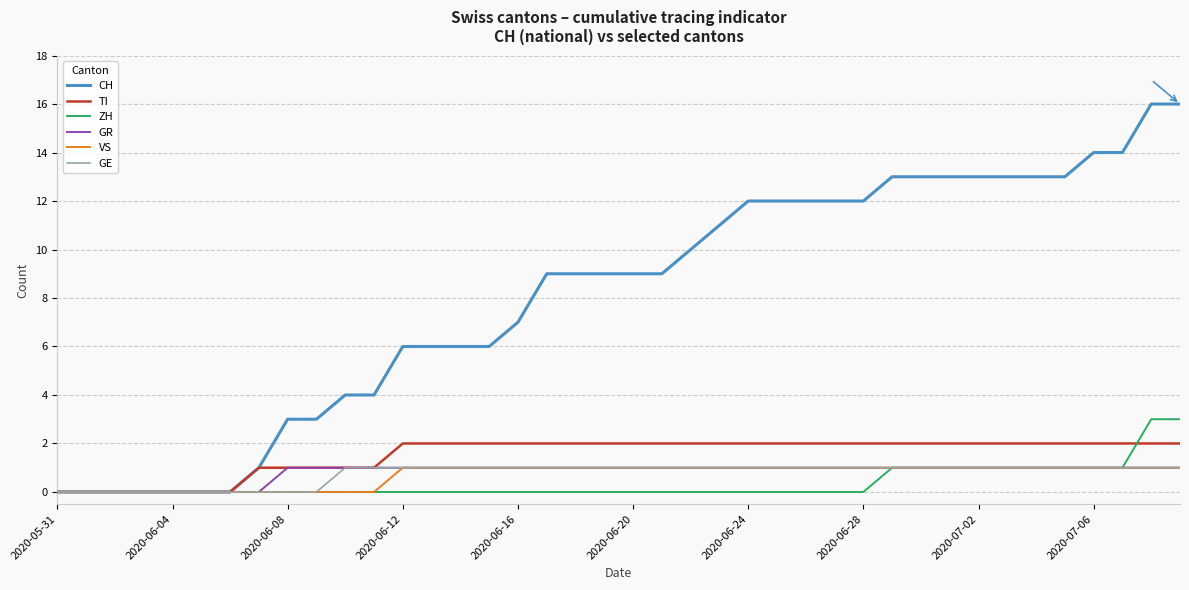

What is the greatest value displayed?

16